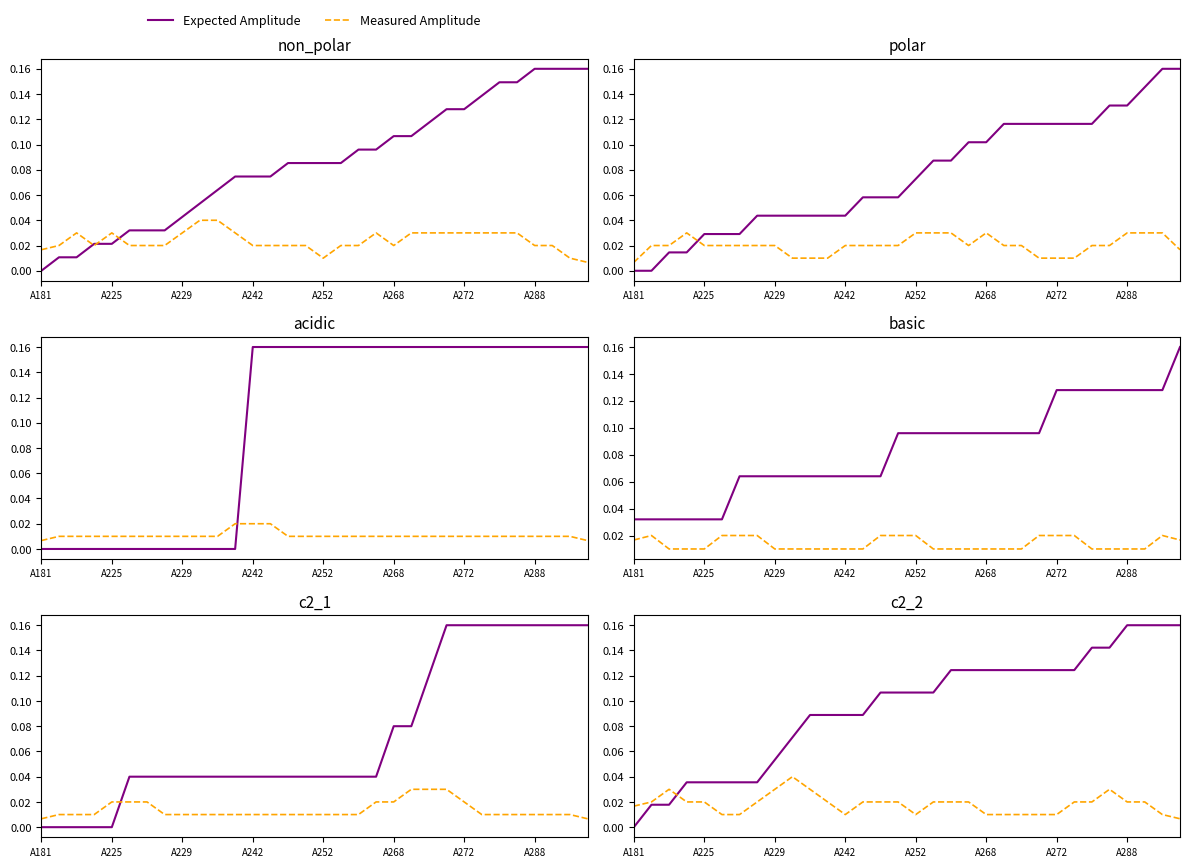

Which series ends up on top after the final intersection of Expected Amplitude and Measured Amplitude?

Expected Amplitude